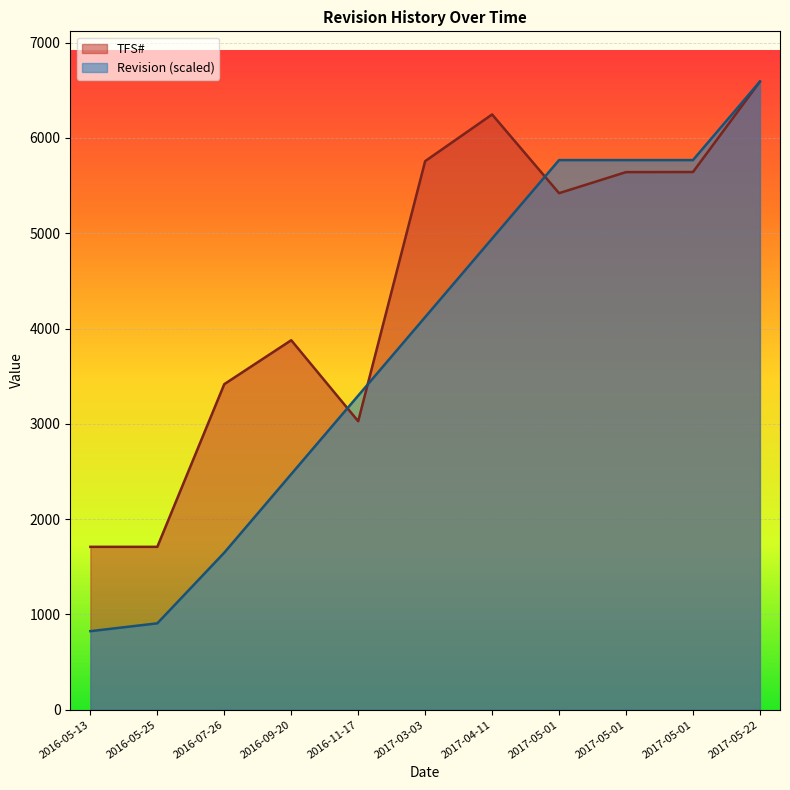

List the series in order of their overall mean, lowest first.

Revision (scaled), TFS#